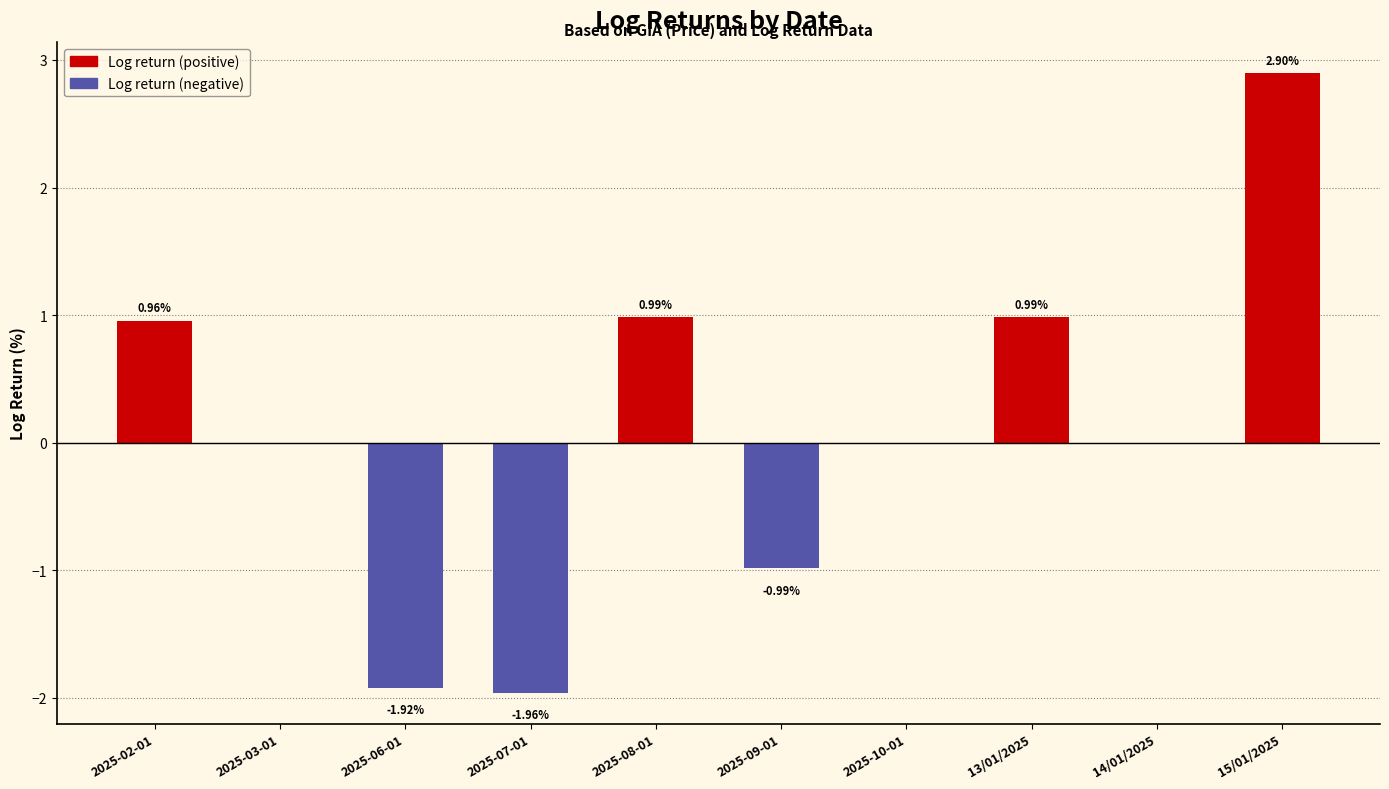

What are all the series names shown in the legend?

Log return (positive), Log return (negative)